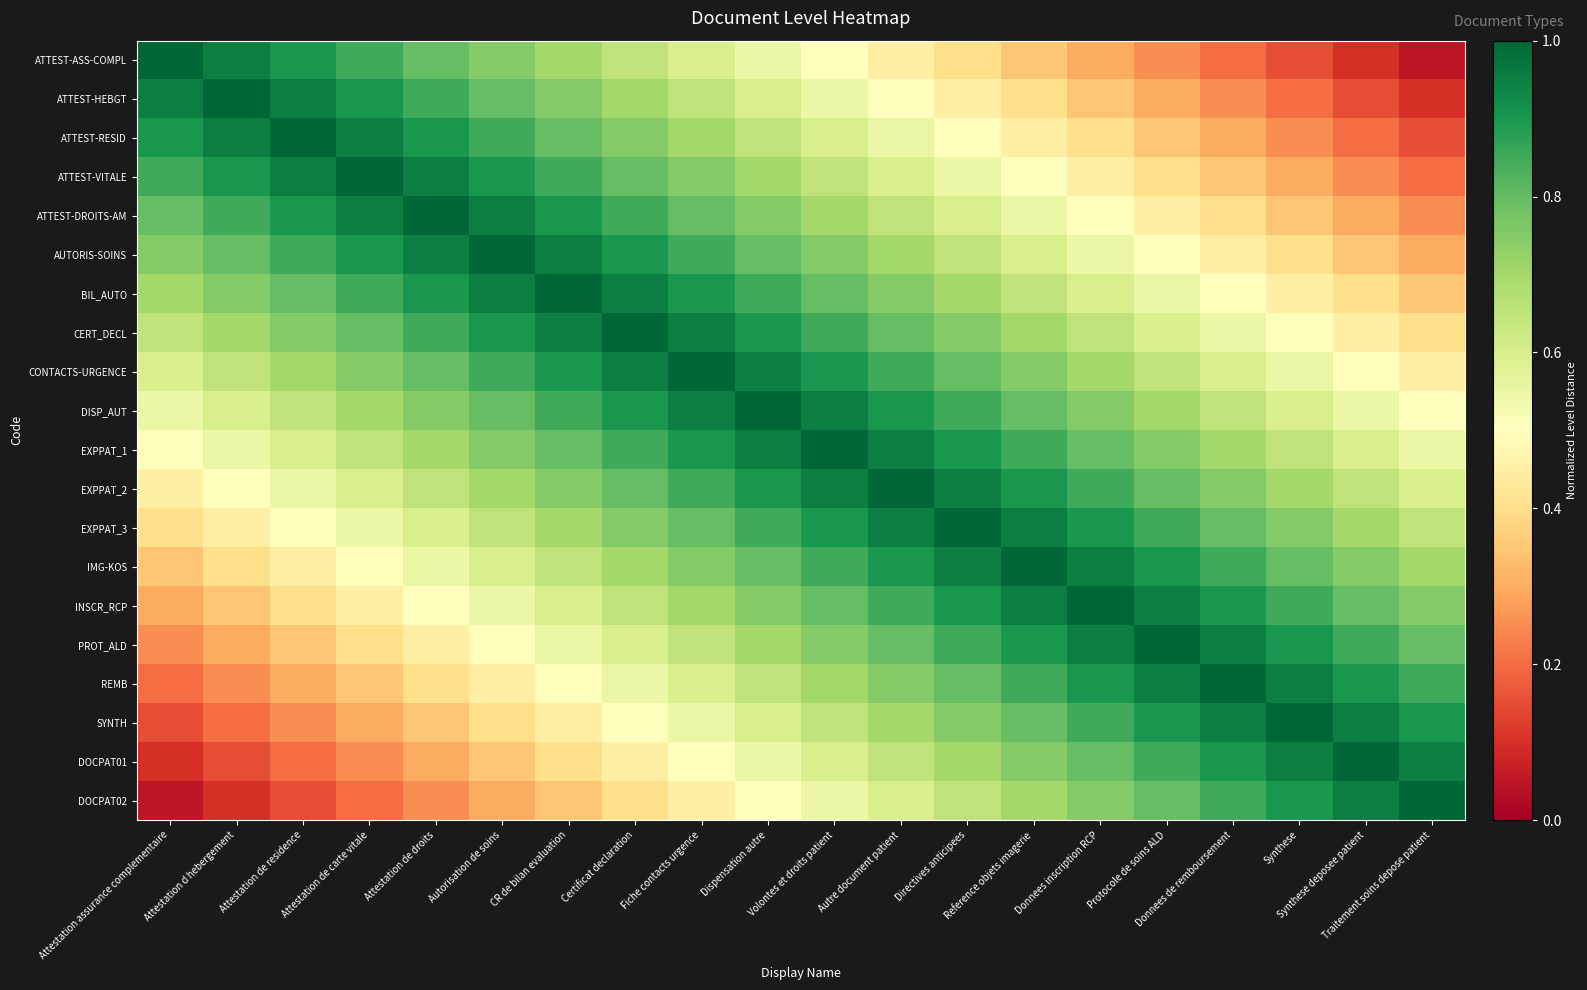

Reading left to right, transcribe all the data shown in this chart.

ATTEST-ASS-COMPL: Attestation assurance complementaire=1.0	Attestation d hebergement=0.9	Attestation de residence=0.9	Attestation de carte vitale=0.8	Attestation de droits=0.8	Autorisation de soins=0.8	CR de bilan evaluation=0.7	Certificat declaration=0.7	Fiche contacts urgence=0.6	Dispensation autre=0.6	Volontes et droits patient=0.5	Autre document patient=0.4	Directives anticipees=0.4	Reference objets imagerie=0.3	Donnees inscription RCP=0.3	Protocole de soins ALD=0.2	Donnees de remboursement=0.2	Synthese=0.2	Synthese deposee patient=0.1	Traitement soins depose patient=0.1
ATTEST-HEBGT: Attestation assurance complementaire=0.9	Attestation d hebergement=1.0	Attestation de residence=0.9	Attestation de carte vitale=0.9	Attestation de droits=0.8	Autorisation de soins=0.8	CR de bilan evaluation=0.8	Certificat declaration=0.7	Fiche contacts urgence=0.6	Dispensation autre=0.6	Volontes et droits patient=0.6	Autre document patient=0.5	Directives anticipees=0.5	Reference objets imagerie=0.4	Donnees inscription RCP=0.4	Protocole de soins ALD=0.3	Donnees de remboursement=0.2	Synthese=0.2	Synthese deposee patient=0.2	Traitement soins depose patient=0.1
ATTEST-RESID: Attestation assurance complementaire=0.9	Attestation d hebergement=0.9	Attestation de residence=1.0	Attestation de carte vitale=0.9	Attestation de droits=0.9	Autorisation de soins=0.8	CR de bilan evaluation=0.8	Certificat declaration=0.8	Fiche contacts urgence=0.7	Dispensation autre=0.7	Volontes et droits patient=0.6	Autre document patient=0.5	Directives anticipees=0.5	Reference objets imagerie=0.4	Donnees inscription RCP=0.4	Protocole de soins ALD=0.3	Donnees de remboursement=0.3	Synthese=0.2	Synthese deposee patient=0.2	Traitement soins depose patient=0.2
ATTEST-VITALE: Attestation assurance complementaire=0.8	Attestation d hebergement=0.9	Attestation de residence=0.9	Attestation de carte vitale=1.0	Attestation de droits=0.9	Autorisation de soins=0.9	CR de bilan evaluation=0.8	Certificat declaration=0.8	Fiche contacts urgence=0.8	Dispensation autre=0.7	Volontes et droits patient=0.7	Autre document patient=0.6	Directives anticipees=0.6	Reference objets imagerie=0.5	Donnees inscription RCP=0.5	Protocole de soins ALD=0.4	Donnees de remboursement=0.3	Synthese=0.3	Synthese deposee patient=0.2	Traitement soins depose patient=0.2
ATTEST-DROITS-AM: Attestation assurance complementaire=0.8	Attestation d hebergement=0.8	Attestation de residence=0.9	Attestation de carte vitale=0.9	Attestation de droits=1.0	Autorisation de soins=0.9	CR de bilan evaluation=0.9	Certificat declaration=0.9	Fiche contacts urgence=0.8	Dispensation autre=0.8	Volontes et droits patient=0.7	Autre document patient=0.6	Directives anticipees=0.6	Reference objets imagerie=0.6	Donnees inscription RCP=0.5	Protocole de soins ALD=0.4	Donnees de remboursement=0.4	Synthese=0.4	Synthese deposee patient=0.3	Traitement soins depose patient=0.2
AUTORIS-SOINS: Attestation assurance complementaire=0.8	Attestation d hebergement=0.8	Attestation de residence=0.8	Attestation de carte vitale=0.9	Attestation de droits=0.9	Autorisation de soins=1.0	CR de bilan evaluation=0.9	Certificat declaration=0.9	Fiche contacts urgence=0.8	Dispensation autre=0.8	Volontes et droits patient=0.8	Autre document patient=0.7	Directives anticipees=0.7	Reference objets imagerie=0.6	Donnees inscription RCP=0.6	Protocole de soins ALD=0.5	Donnees de remboursement=0.4	Synthese=0.4	Synthese deposee patient=0.3	Traitement soins depose patient=0.3
BIL_AUTO: Attestation assurance complementaire=0.7	Attestation d hebergement=0.8	Attestation de residence=0.8	Attestation de carte vitale=0.8	Attestation de droits=0.9	Autorisation de soins=0.9	CR de bilan evaluation=1.0	Certificat declaration=0.9	Fiche contacts urgence=0.9	Dispensation autre=0.8	Volontes et droits patient=0.8	Autre document patient=0.8	Directives anticipees=0.7	Reference objets imagerie=0.6	Donnees inscription RCP=0.6	Protocole de soins ALD=0.6	Donnees de remboursement=0.5	Synthese=0.4	Synthese deposee patient=0.4	Traitement soins depose patient=0.4
CERT_DECL: Attestation assurance complementaire=0.7	Attestation d hebergement=0.7	Attestation de residence=0.8	Attestation de carte vitale=0.8	Attestation de droits=0.9	Autorisation de soins=0.9	CR de bilan evaluation=0.9	Certificat declaration=1.0	Fiche contacts urgence=0.9	Dispensation autre=0.9	Volontes et droits patient=0.8	Autre document patient=0.8	Directives anticipees=0.8	Reference objets imagerie=0.7	Donnees inscription RCP=0.7	Protocole de soins ALD=0.6	Donnees de remboursement=0.5	Synthese=0.5	Synthese deposee patient=0.4	Traitement soins depose patient=0.4
CONTACTS-URGENCE: Attestation assurance complementaire=0.6	Attestation d hebergement=0.6	Attestation de residence=0.7	Attestation de carte vitale=0.8	Attestation de droits=0.8	Autorisation de soins=0.8	CR de bilan evaluation=0.9	Certificat declaration=0.9	Fiche contacts urgence=1.0	Dispensation autre=0.9	Volontes et droits patient=0.9	Autre document patient=0.8	Directives anticipees=0.8	Reference objets imagerie=0.8	Donnees inscription RCP=0.7	Protocole de soins ALD=0.7	Donnees de remboursement=0.6	Synthese=0.6	Synthese deposee patient=0.5	Traitement soins depose patient=0.5
DISP_AUT: Attestation assurance complementaire=0.6	Attestation d hebergement=0.6	Attestation de residence=0.7	Attestation de carte vitale=0.7	Attestation de droits=0.8	Autorisation de soins=0.8	CR de bilan evaluation=0.8	Certificat declaration=0.9	Fiche contacts urgence=0.9	Dispensation autre=1.0	Volontes et droits patient=0.9	Autre document patient=0.9	Directives anticipees=0.9	Reference objets imagerie=0.8	Donnees inscription RCP=0.8	Protocole de soins ALD=0.7	Donnees de remboursement=0.6	Synthese=0.6	Synthese deposee patient=0.6	Traitement soins depose patient=0.5
EXPPAT_1: Attestation assurance complementaire=0.5	Attestation d hebergement=0.6	Attestation de residence=0.6	Attestation de carte vitale=0.7	Attestation de droits=0.7	Autorisation de soins=0.8	CR de bilan evaluation=0.8	Certificat declaration=0.8	Fiche contacts urgence=0.9	Dispensation autre=0.9	Volontes et droits patient=1.0	Autre document patient=0.9	Directives anticipees=0.9	Reference objets imagerie=0.8	Donnees inscription RCP=0.8	Protocole de soins ALD=0.8	Donnees de remboursement=0.7	Synthese=0.7	Synthese deposee patient=0.6	Traitement soins depose patient=0.6
EXPPAT_2: Attestation assurance complementaire=0.4	Attestation d hebergement=0.5	Attestation de residence=0.5	Attestation de carte vitale=0.6	Attestation de droits=0.6	Autorisation de soins=0.7	CR de bilan evaluation=0.8	Certificat declaration=0.8	Fiche contacts urgence=0.8	Dispensation autre=0.9	Volontes et droits patient=0.9	Autre document patient=1.0	Directives anticipees=1.0	Reference objets imagerie=0.9	Donnees inscription RCP=0.9	Protocole de soins ALD=0.8	Donnees de remboursement=0.8	Synthese=0.7	Synthese deposee patient=0.7	Traitement soins depose patient=0.6
EXPPAT_3: Attestation assurance complementaire=0.4	Attestation d hebergement=0.5	Attestation de residence=0.5	Attestation de carte vitale=0.6	Attestation de droits=0.6	Autorisation de soins=0.7	CR de bilan evaluation=0.7	Certificat declaration=0.8	Fiche contacts urgence=0.8	Dispensation autre=0.9	Volontes et droits patient=0.9	Autre document patient=1.0	Directives anticipees=1.0	Reference objets imagerie=0.9	Donnees inscription RCP=0.9	Protocole de soins ALD=0.8	Donnees de remboursement=0.8	Synthese=0.8	Synthese deposee patient=0.7	Traitement soins depose patient=0.7
IMG-KOS: Attestation assurance complementaire=0.3	Attestation d hebergement=0.4	Attestation de residence=0.4	Attestation de carte vitale=0.5	Attestation de droits=0.6	Autorisation de soins=0.6	CR de bilan evaluation=0.6	Certificat declaration=0.7	Fiche contacts urgence=0.8	Dispensation autre=0.8	Volontes et droits patient=0.8	Autre document patient=0.9	Directives anticipees=0.9	Reference objets imagerie=1.0	Donnees inscription RCP=1.0	Protocole de soins ALD=0.9	Donnees de remboursement=0.8	Synthese=0.8	Synthese deposee patient=0.8	Traitement soins depose patient=0.7
INSCR_RCP: Attestation assurance complementaire=0.3	Attestation d hebergement=0.4	Attestation de residence=0.4	Attestation de carte vitale=0.5	Attestation de droits=0.5	Autorisation de soins=0.6	CR de bilan evaluation=0.6	Certificat declaration=0.7	Fiche contacts urgence=0.7	Dispensation autre=0.8	Volontes et droits patient=0.8	Autre document patient=0.9	Directives anticipees=0.9	Reference objets imagerie=1.0	Donnees inscription RCP=1.0	Protocole de soins ALD=0.9	Donnees de remboursement=0.9	Synthese=0.8	Synthese deposee patient=0.8	Traitement soins depose patient=0.8
PROT_ALD: Attestation assurance complementaire=0.2	Attestation d hebergement=0.3	Attestation de residence=0.3	Attestation de carte vitale=0.4	Attestation de droits=0.4	Autorisation de soins=0.5	CR de bilan evaluation=0.6	Certificat declaration=0.6	Fiche contacts urgence=0.7	Dispensation autre=0.7	Volontes et droits patient=0.8	Autre document patient=0.8	Directives anticipees=0.8	Reference objets imagerie=0.9	Donnees inscription RCP=0.9	Protocole de soins ALD=1.0	Donnees de remboursement=0.9	Synthese=0.9	Synthese deposee patient=0.8	Traitement soins depose patient=0.8
REMB: Attestation assurance complementaire=0.2	Attestation d hebergement=0.2	Attestation de residence=0.3	Attestation de carte vitale=0.3	Attestation de droits=0.4	Autorisation de soins=0.4	CR de bilan evaluation=0.5	Certificat declaration=0.5	Fiche contacts urgence=0.6	Dispensation autre=0.6	Volontes et droits patient=0.7	Autre document patient=0.8	Directives anticipees=0.8	Reference objets imagerie=0.8	Donnees inscription RCP=0.9	Protocole de soins ALD=0.9	Donnees de remboursement=1.0	Synthese=1.0	Synthese deposee patient=0.9	Traitement soins depose patient=0.9
SYNTH: Attestation assurance complementaire=0.2	Attestation d hebergement=0.2	Attestation de residence=0.2	Attestation de carte vitale=0.3	Attestation de droits=0.4	Autorisation de soins=0.4	CR de bilan evaluation=0.4	Certificat declaration=0.5	Fiche contacts urgence=0.6	Dispensation autre=0.6	Volontes et droits patient=0.7	Autre document patient=0.7	Directives anticipees=0.8	Reference objets imagerie=0.8	Donnees inscription RCP=0.8	Protocole de soins ALD=0.9	Donnees de remboursement=1.0	Synthese=1.0	Synthese deposee patient=0.9	Traitement soins depose patient=0.9
DOCPAT01: Attestation assurance complementaire=0.1	Attestation d hebergement=0.2	Attestation de residence=0.2	Attestation de carte vitale=0.2	Attestation de droits=0.3	Autorisation de soins=0.3	CR de bilan evaluation=0.4	Certificat declaration=0.4	Fiche contacts urgence=0.5	Dispensation autre=0.6	Volontes et droits patient=0.6	Autre document patient=0.7	Directives anticipees=0.7	Reference objets imagerie=0.8	Donnees inscription RCP=0.8	Protocole de soins ALD=0.8	Donnees de remboursement=0.9	Synthese=0.9	Synthese deposee patient=1.0	Traitement soins depose patient=1.0
DOCPAT02: Attestation assurance complementaire=0.1	Attestation d hebergement=0.1	Attestation de residence=0.2	Attestation de carte vitale=0.2	Attestation de droits=0.2	Autorisation de soins=0.3	CR de bilan evaluation=0.4	Certificat declaration=0.4	Fiche contacts urgence=0.5	Dispensation autre=0.5	Volontes et droits patient=0.6	Autre document patient=0.6	Directives anticipees=0.7	Reference objets imagerie=0.7	Donnees inscription RCP=0.8	Protocole de soins ALD=0.8	Donnees de remboursement=0.9	Synthese=0.9	Synthese deposee patient=1.0	Traitement soins depose patient=1.0